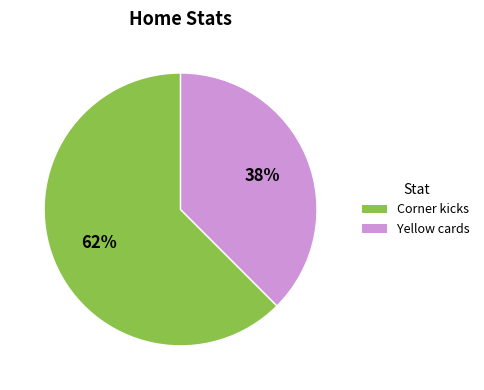

How many slices are in this pie chart?

2